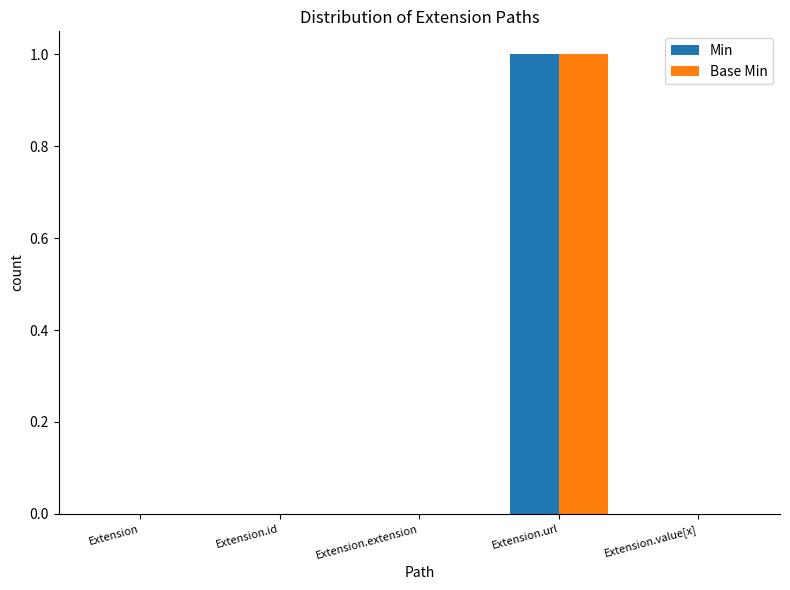

Reading left to right, extract all data points from this chart.

Min: 0	0	0	1	0
Base Min: 0	0	0	1	0